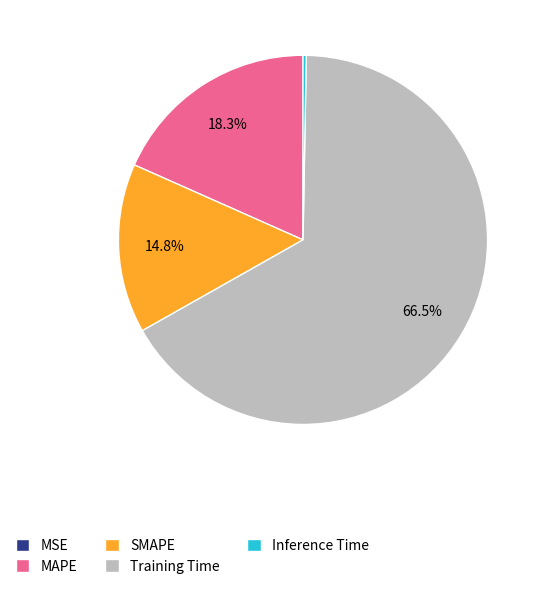

Which category has the biggest portion of the pie?

Training Time